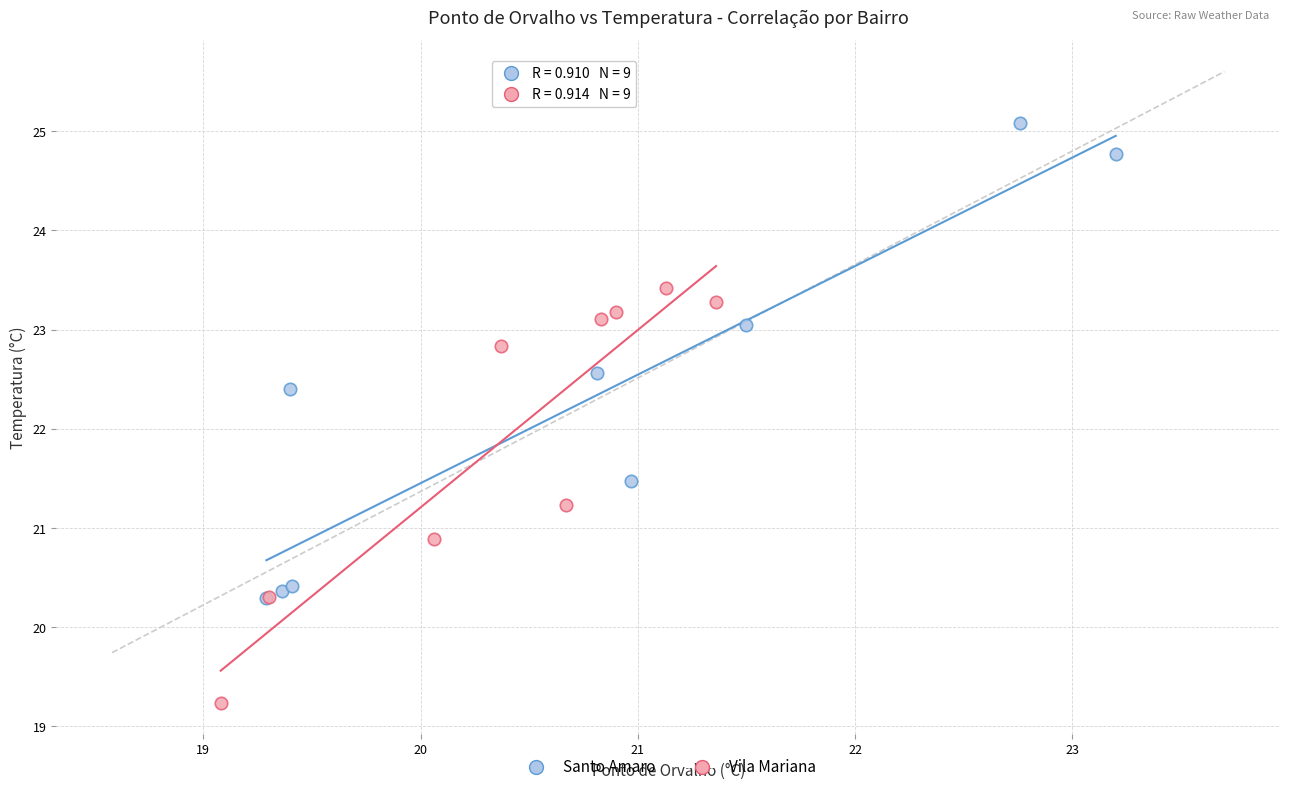

Which series contains the highest Y value?

Santo Amaro